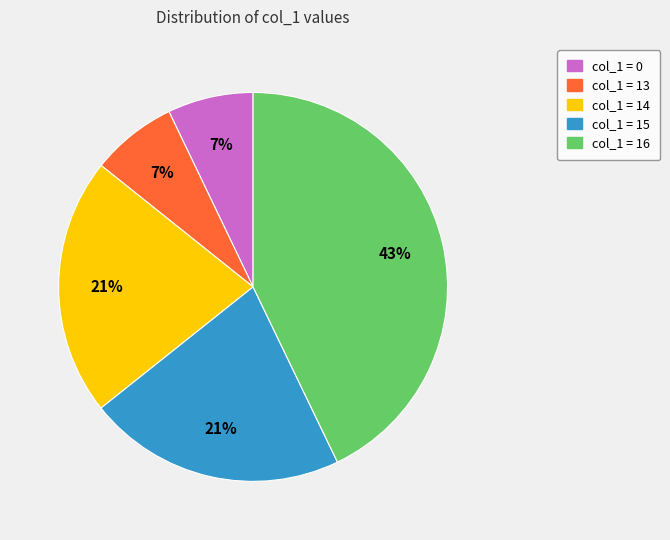

Which has a higher value, col_1 = 15 or col_1 = 0?

col_1 = 15